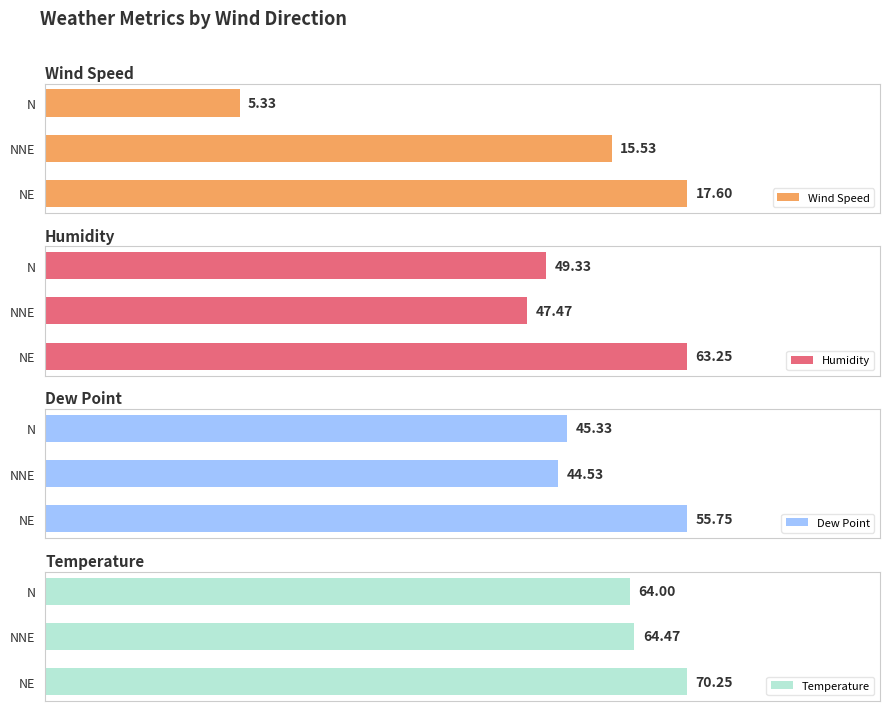

What are all the series names shown in the legend?

Wind Speed, Humidity, Dew Point, Temperature